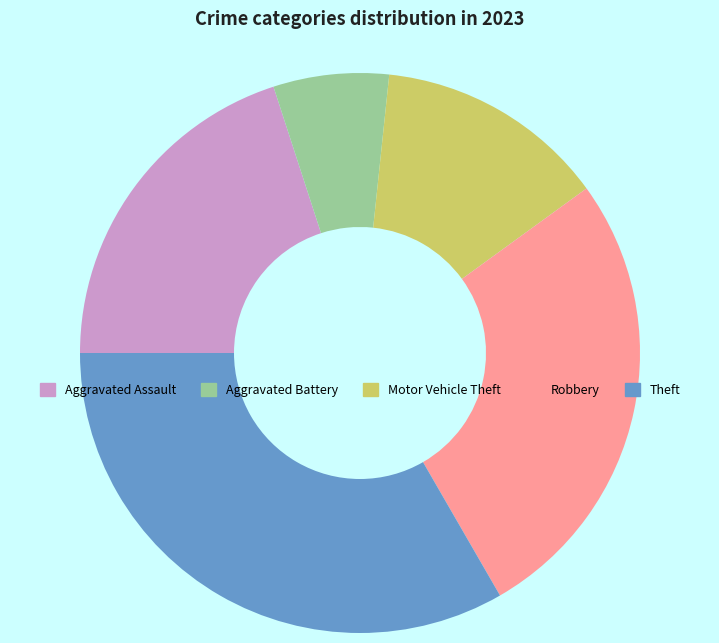

Which slice is the smallest?

Aggravated Battery